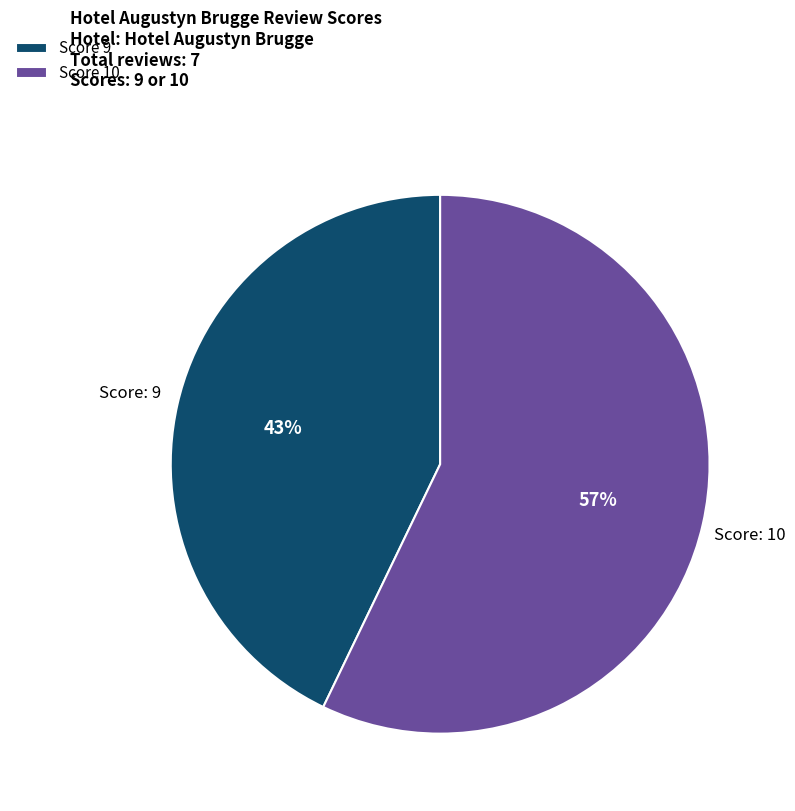

How many segments does this pie chart have?

2